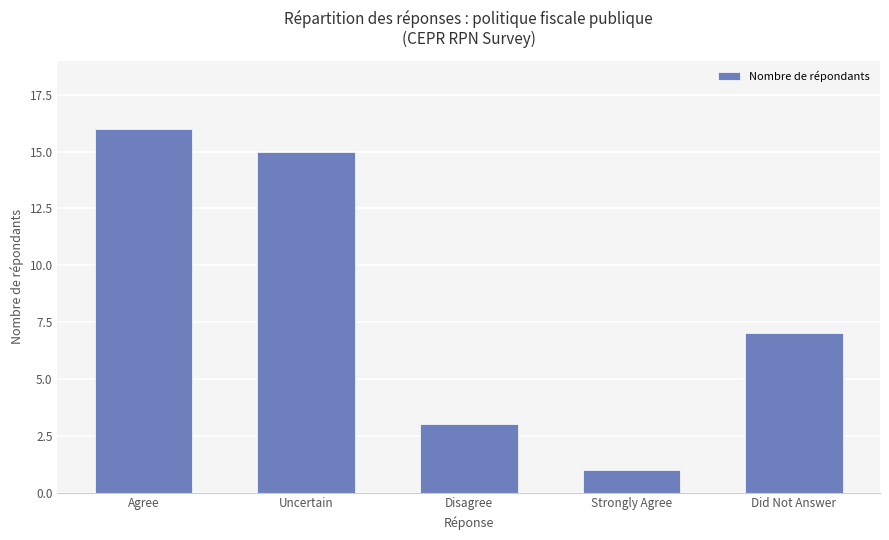

What value does the data have at Strongly Agree?

1